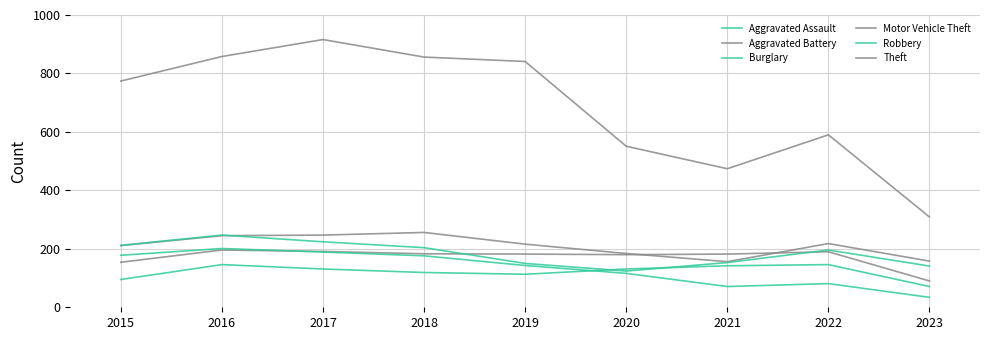

What is the minimum value shown in the chart?

34